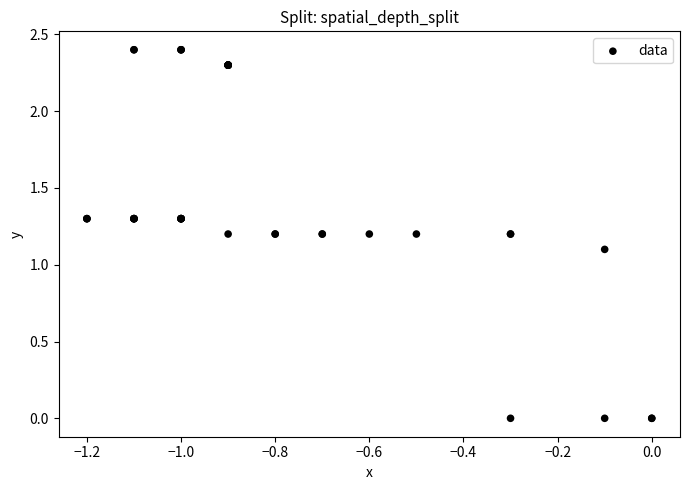

What Y value in the scatter plot is closest to 1?

1.1